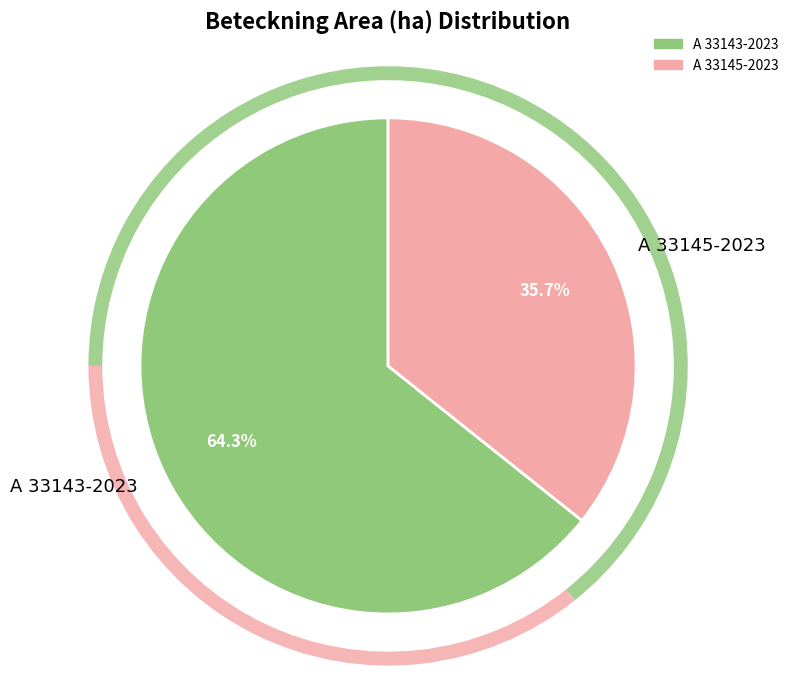

Between A 33145-2023 and A 33143-2023, which is larger?

A 33143-2023